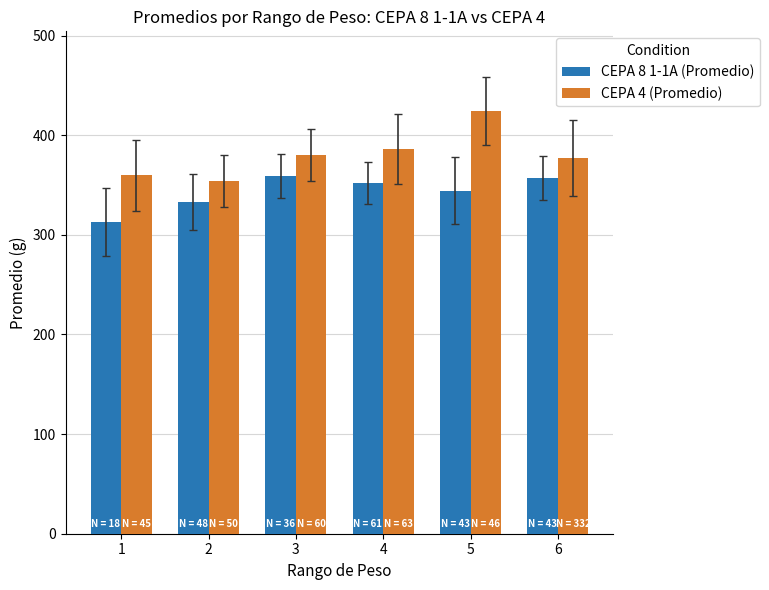

What is the difference between the CEPA 4 (Promedio) values at 4 and 5?

38.0